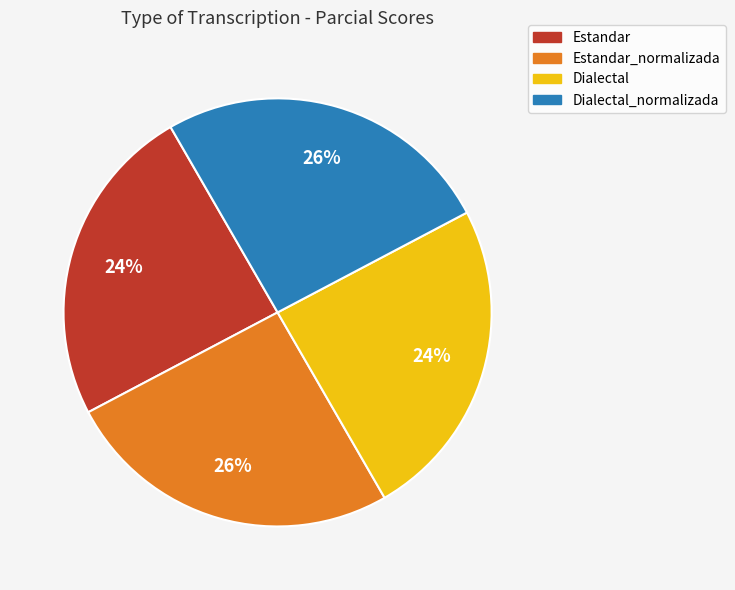

To the nearest percent, what is the average slice percentage?

25%